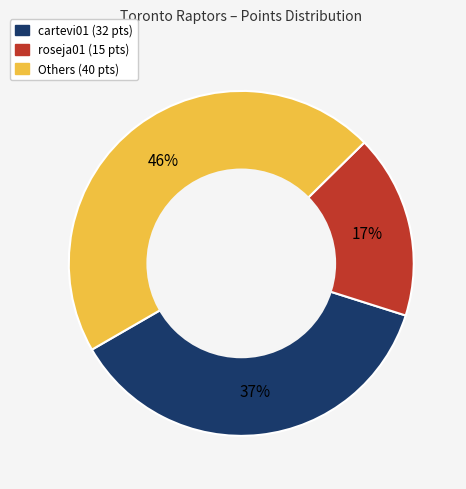

Does any single category account for the majority?

No